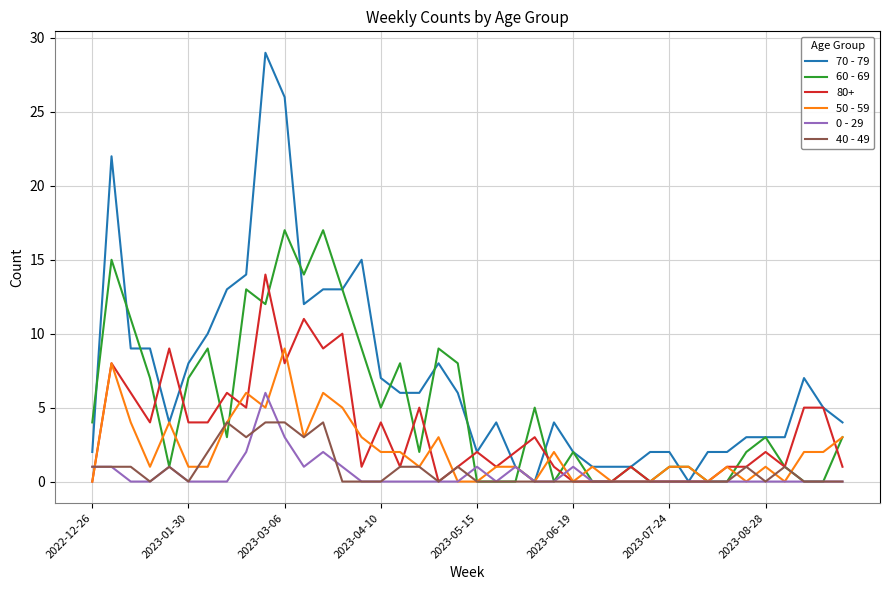

What are all the series names shown in the legend?

70 - 79, 60 - 69, 80+, 50 - 59, 0 - 29, 40 - 49